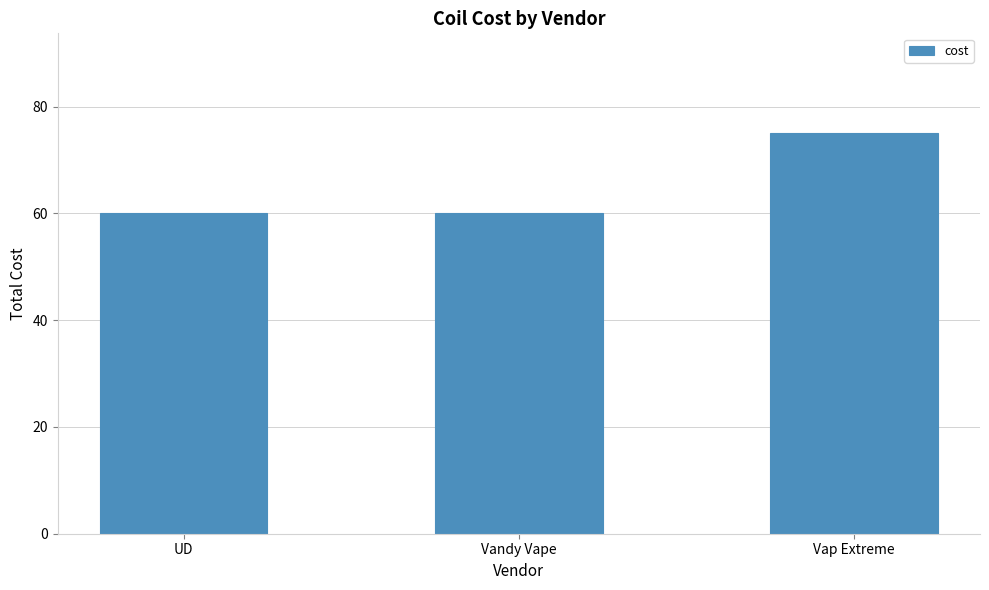

Is it true that the value at Vandy Vape is 80?

False